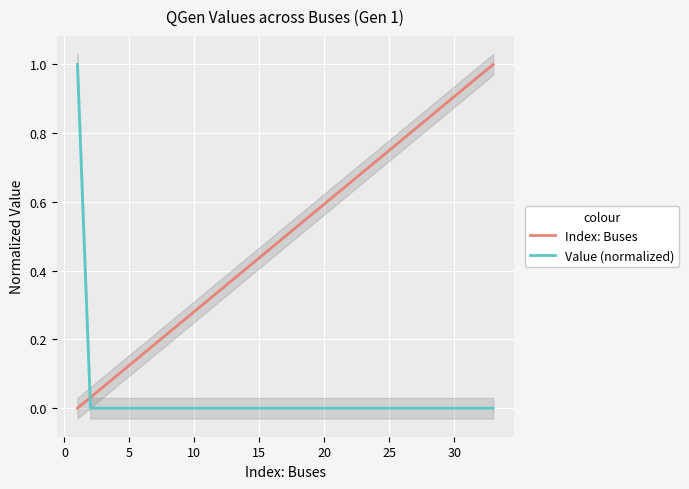

True or false: Value (normalized) has a value of 0.0 at 30.

True